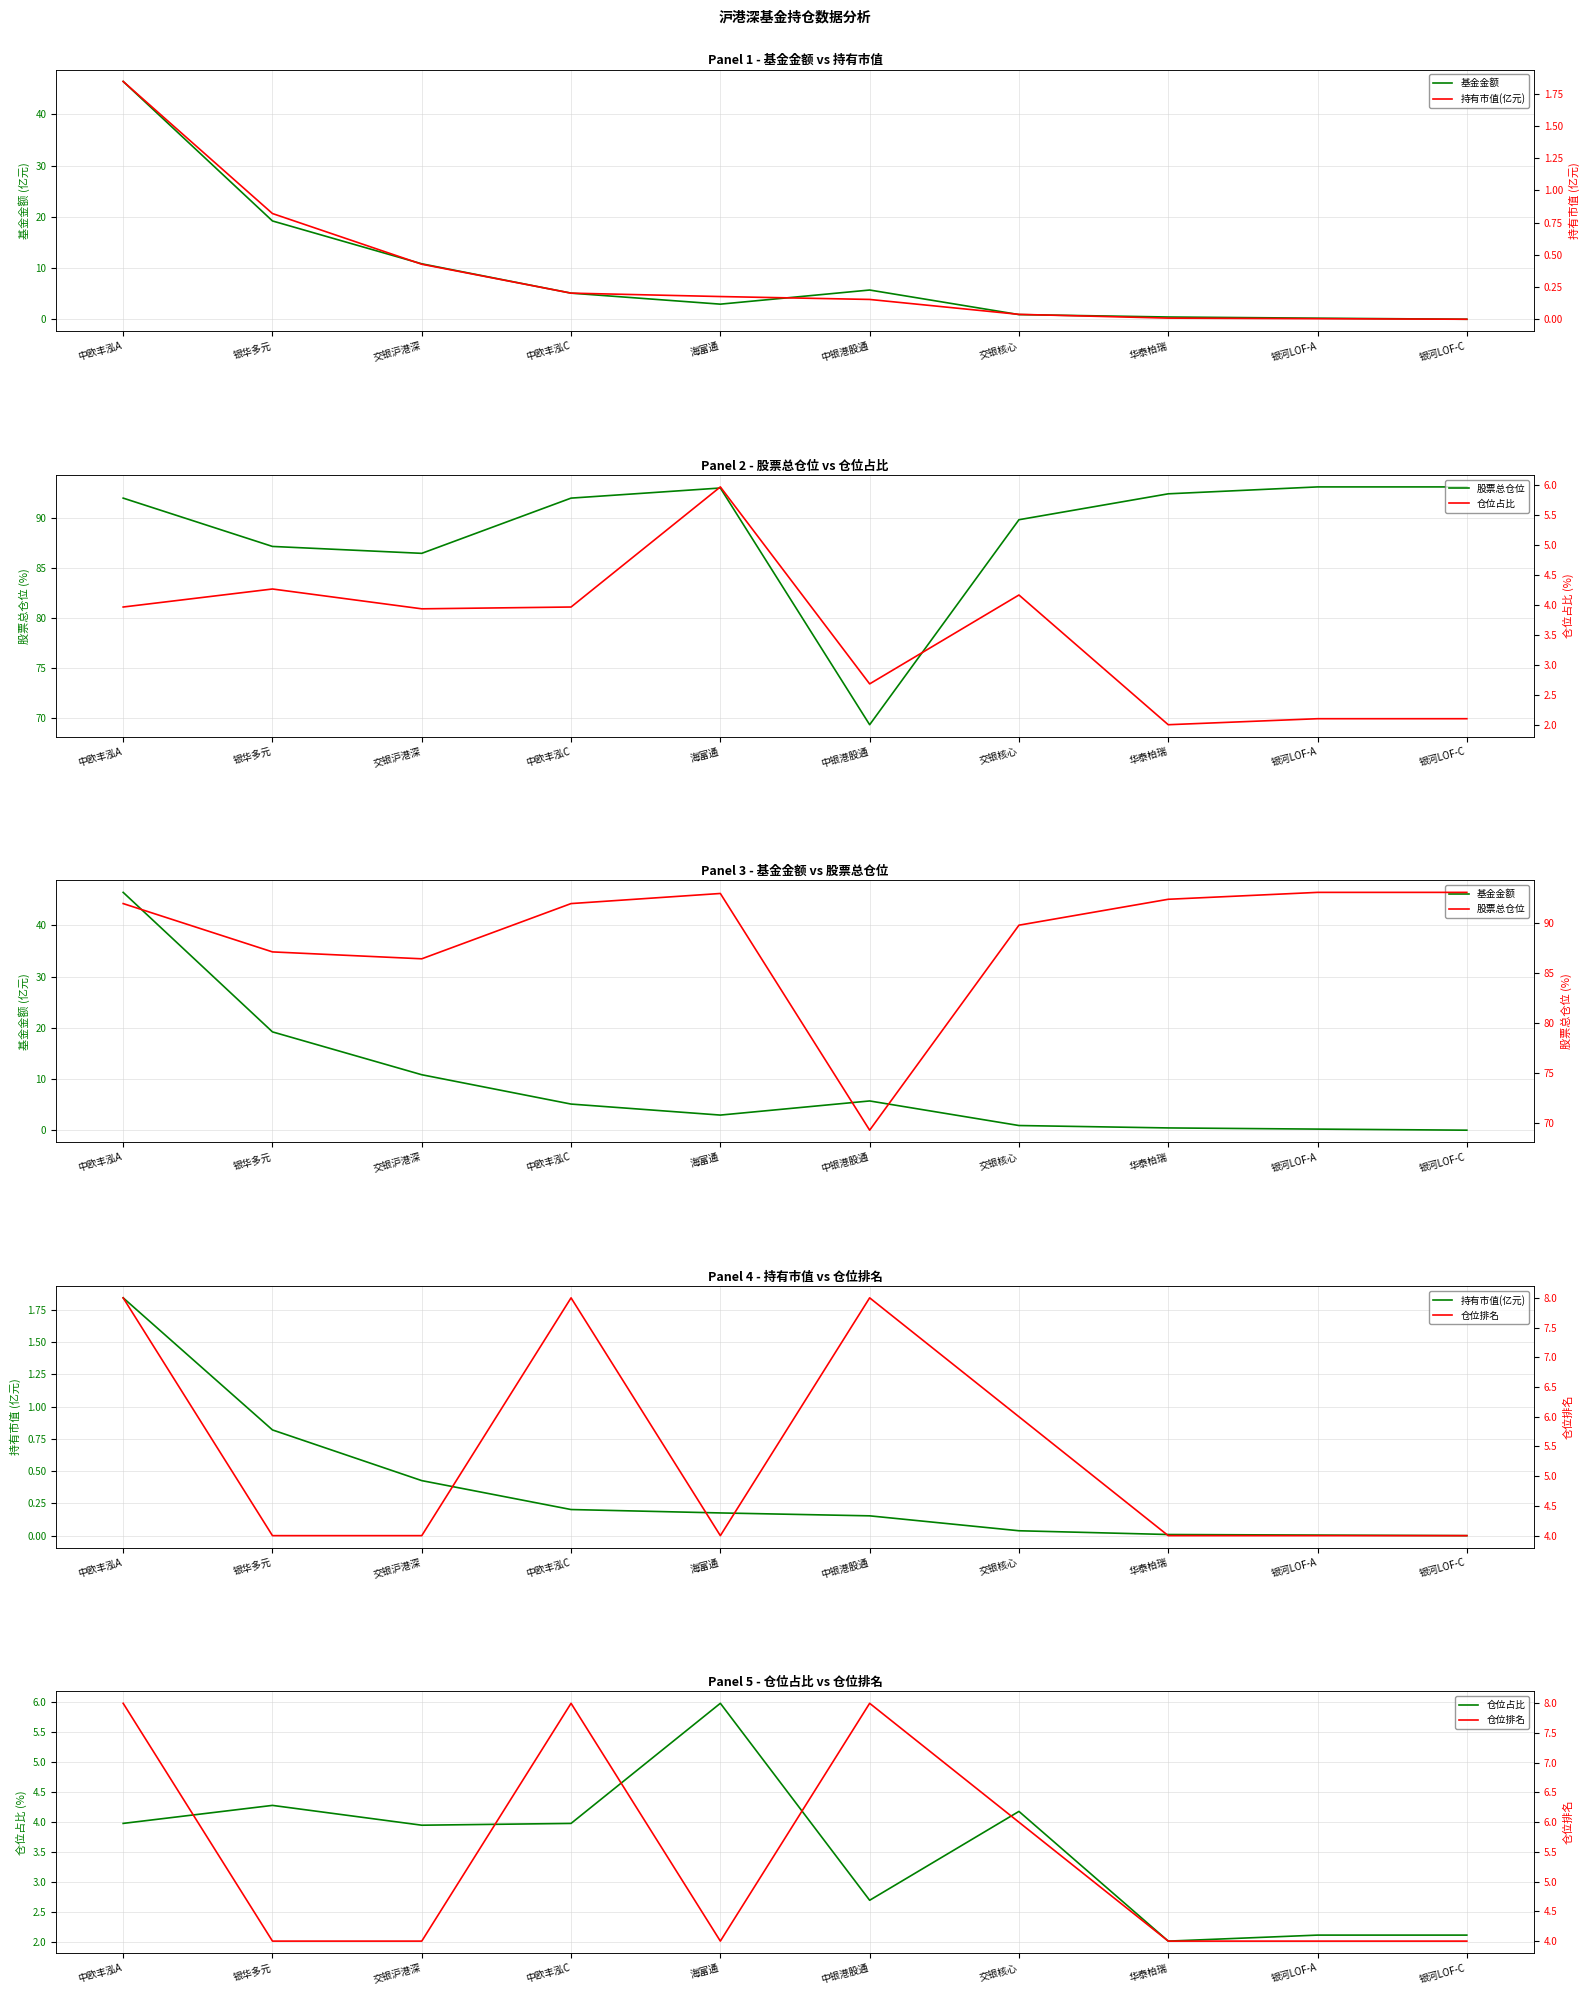

What is the spread (max minus min) of values at 银河LOF-A?

93.1